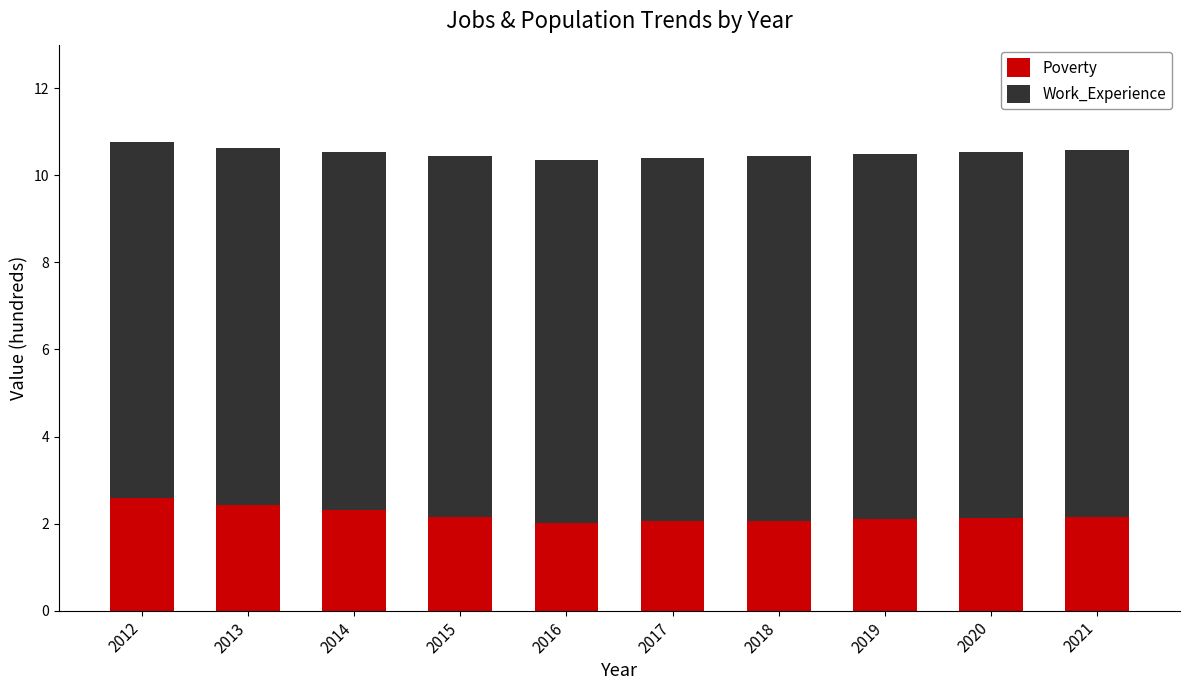

Are the bars horizontal?

No